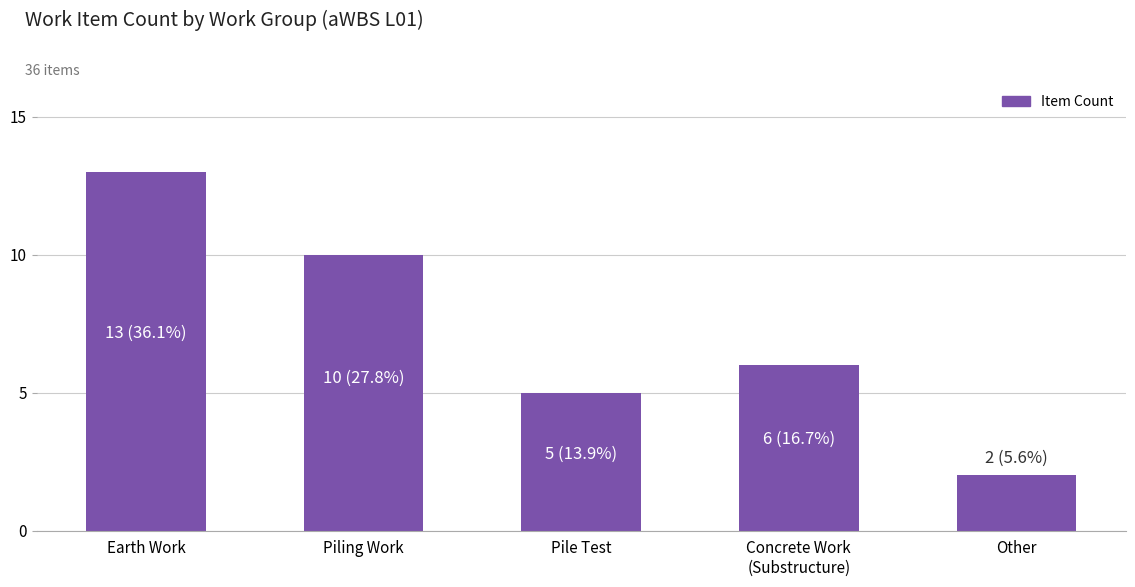

Which has a higher value, Other or Piling Work?

Piling Work